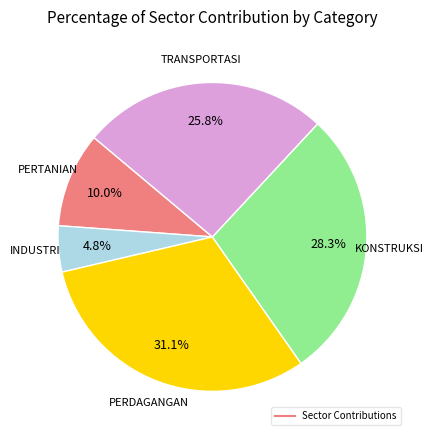

Is there any slice that represents more than half of the pie?

No